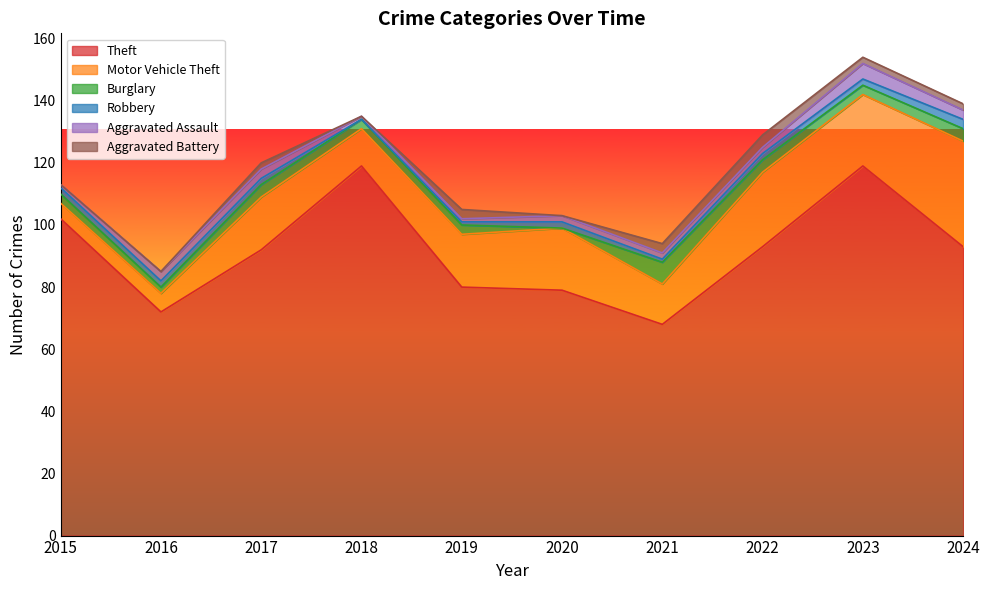

What is the greatest value displayed?

119